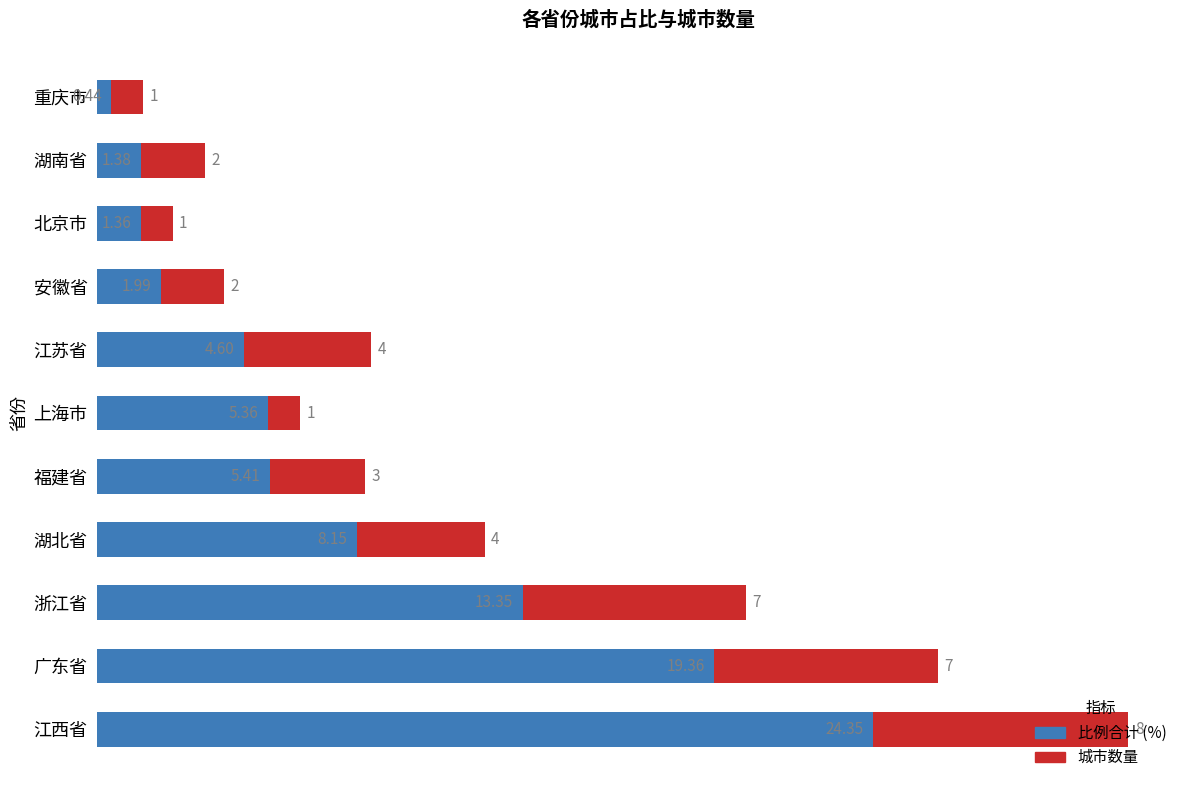

At which category is the sum across all series the highest?

江西省